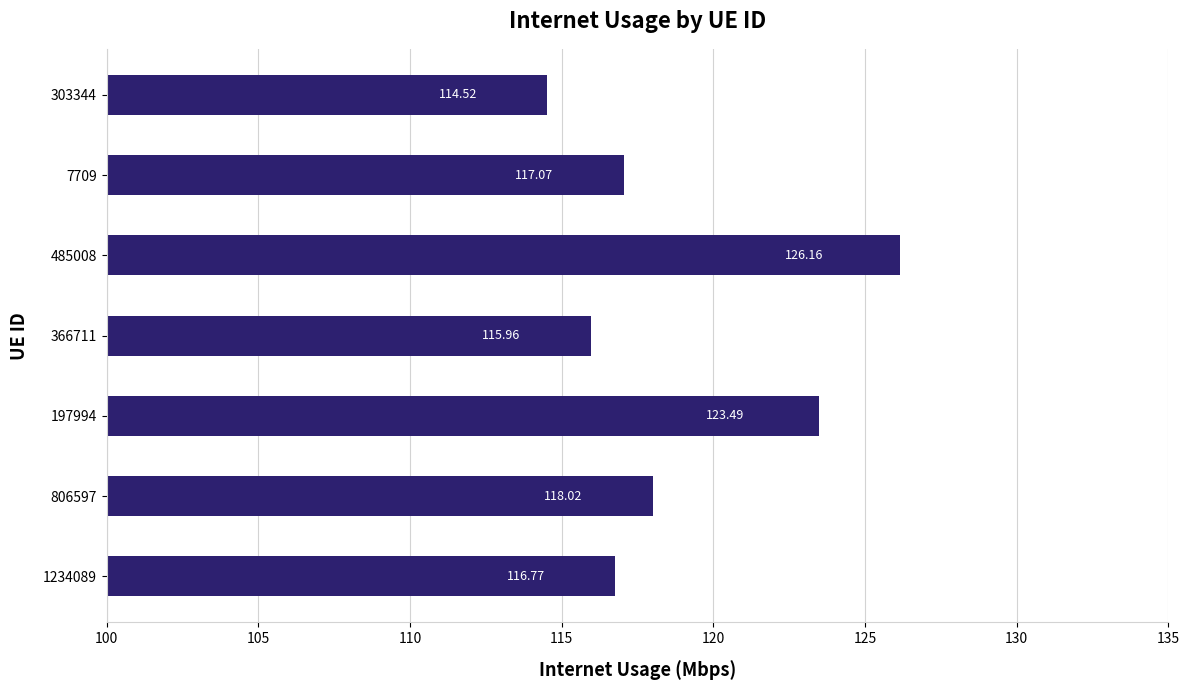

What is the smallest value displayed?

114.5